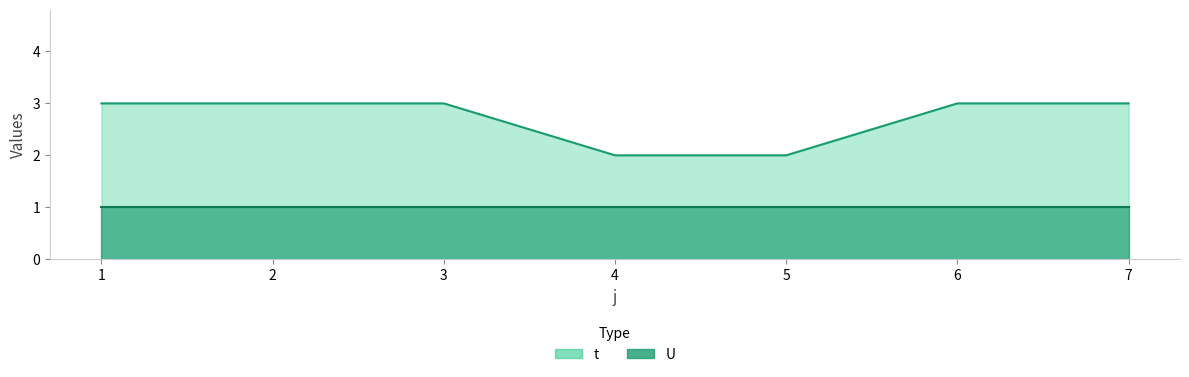

What is the sum of all values?

19